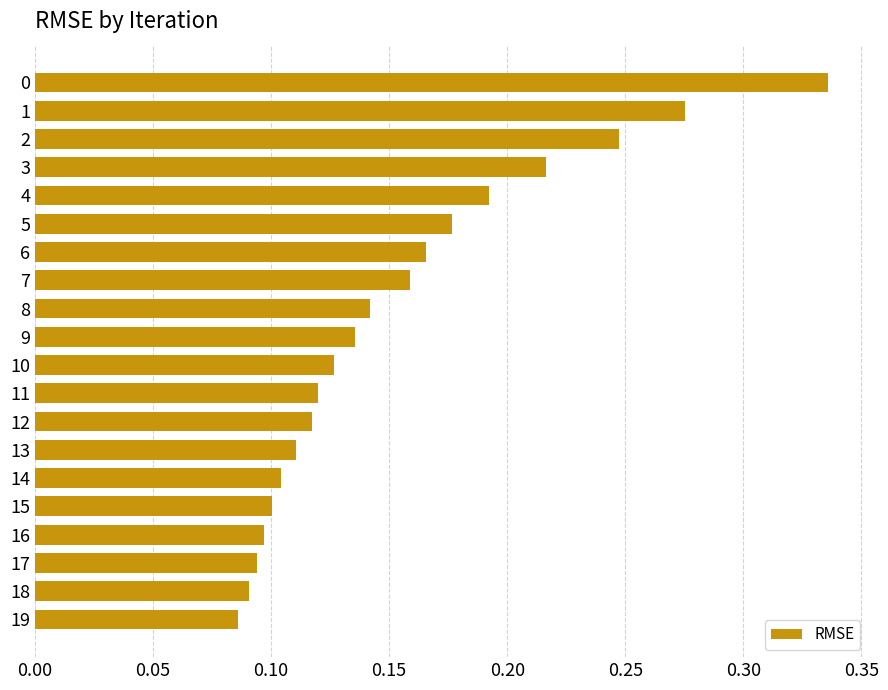

Between 8 and 10, which is larger?

8